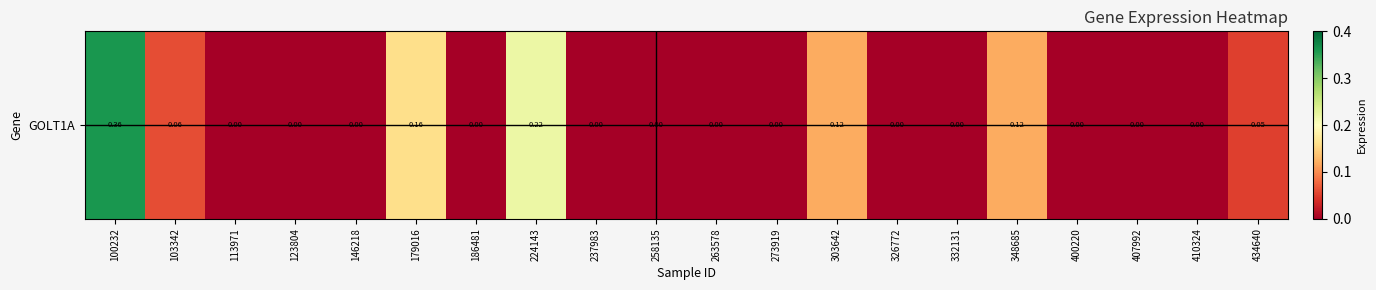

Reading left to right, transcribe all the data shown in this chart.

0.4	0.1	0.0	0.0	0.0	0.2	0.0	0.2	0.0	0.0	0.0	0.0	0.1	0.0	0.0	0.1	0.0	0.0	0.0	0.1